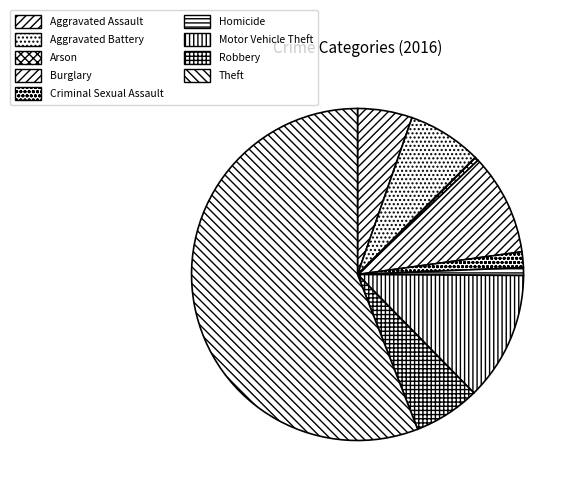

The Burglary slice represents 10% of the pie. True or false?

True